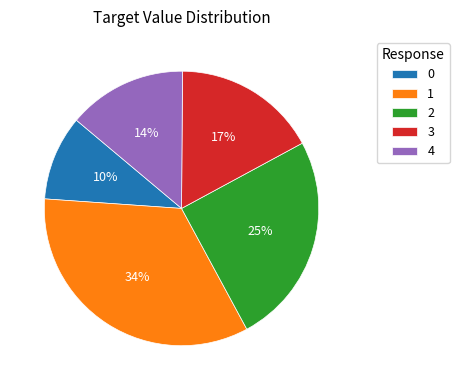

The 4 slice represents 24% of the pie. True or false?

False